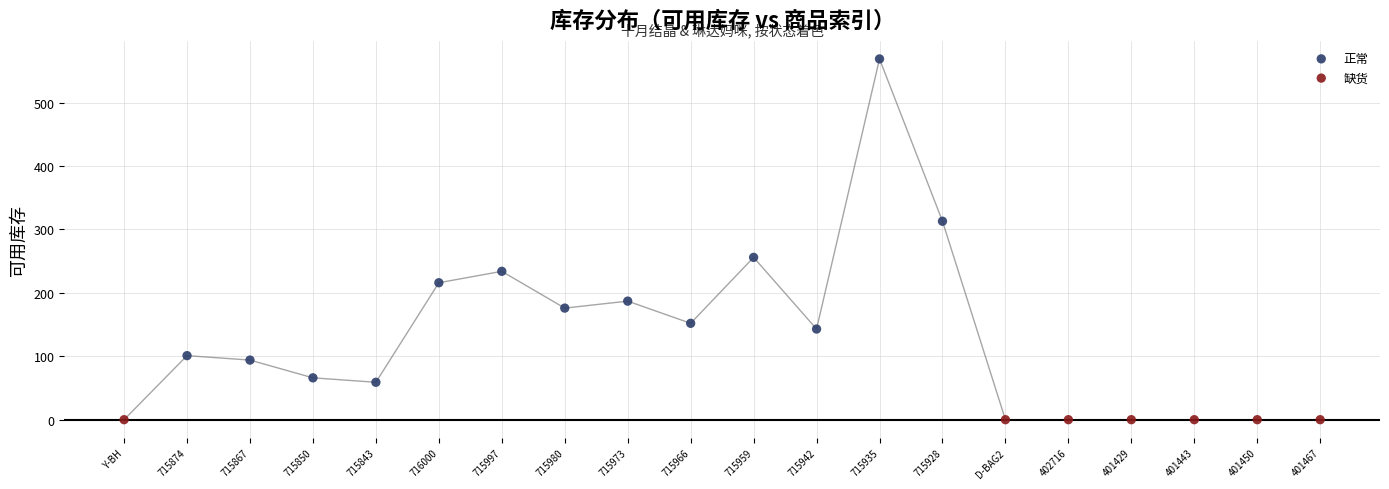

Which series reaches the maximum Y coordinate?

正常